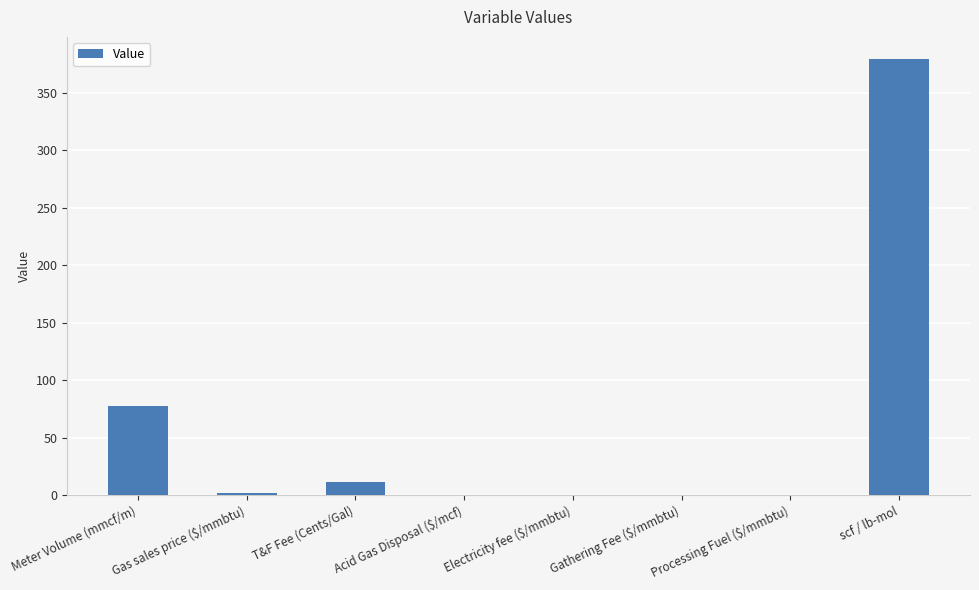

The chart shows a value of 379.5 at scf / lb-mol. True or false?

True